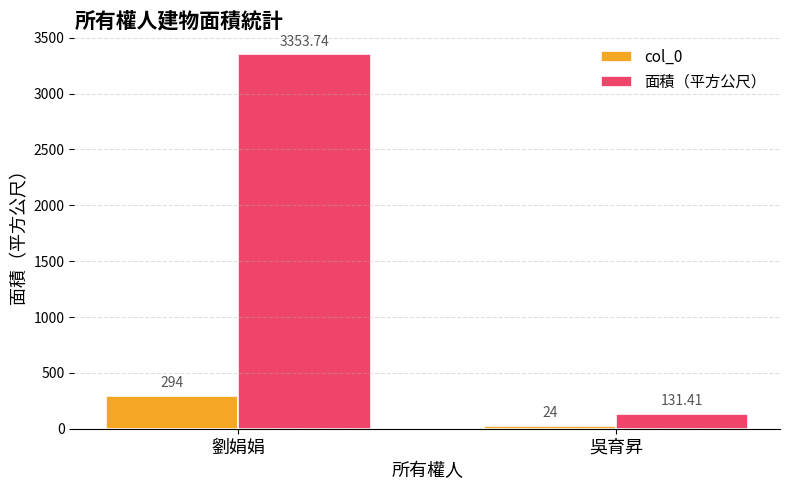

At 劉娟娟, list the series in order from largest to smallest.

面積（平方公尺）, col_0